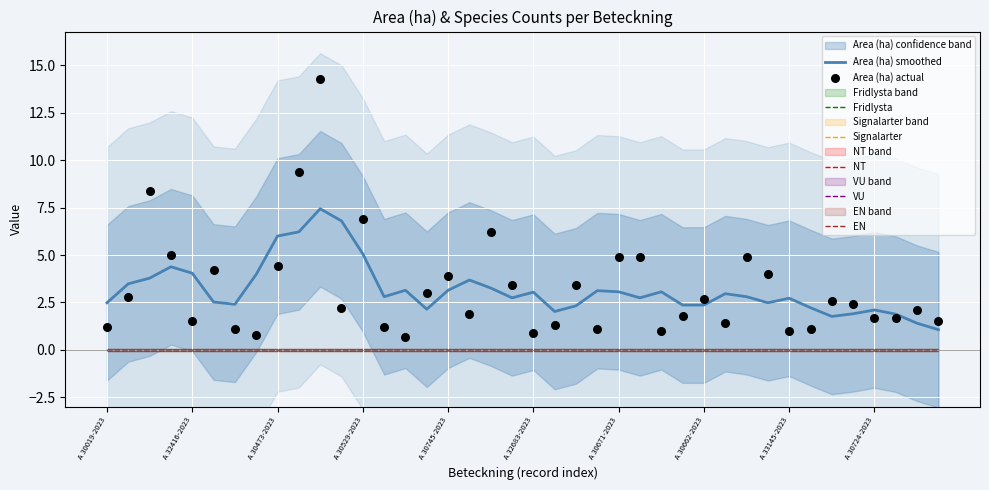

Which series contains the lowest Y value?

Fridlysta